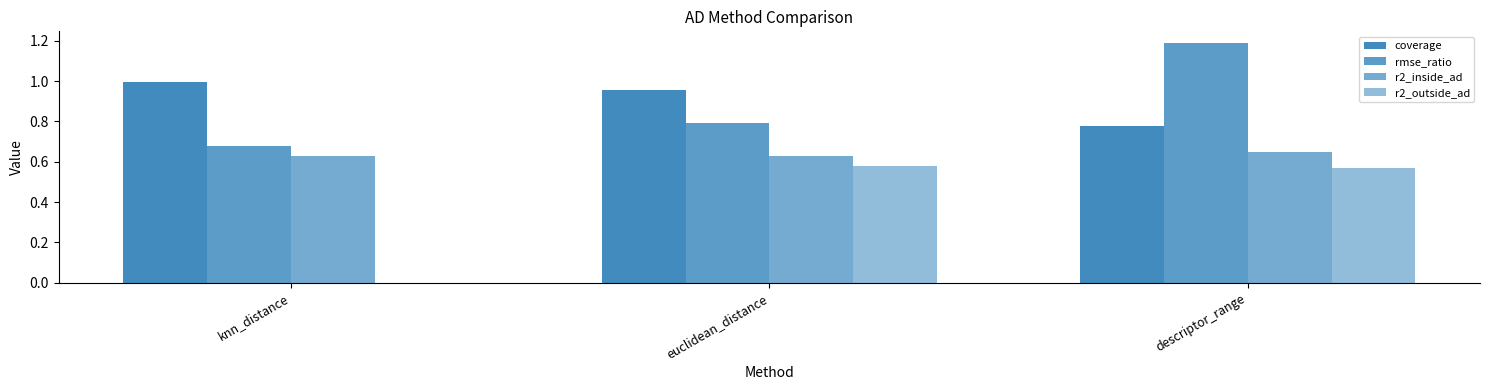

What is the sum of all coverage values?

2.7